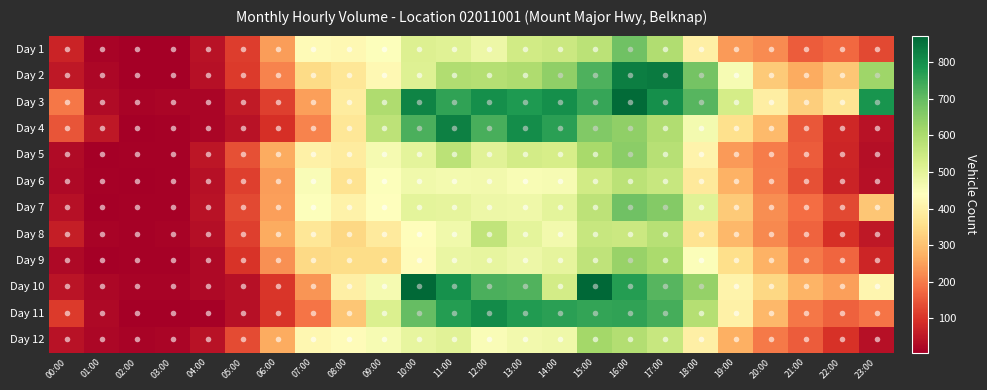

What is the spread (max minus min) of values at 14:00?

343